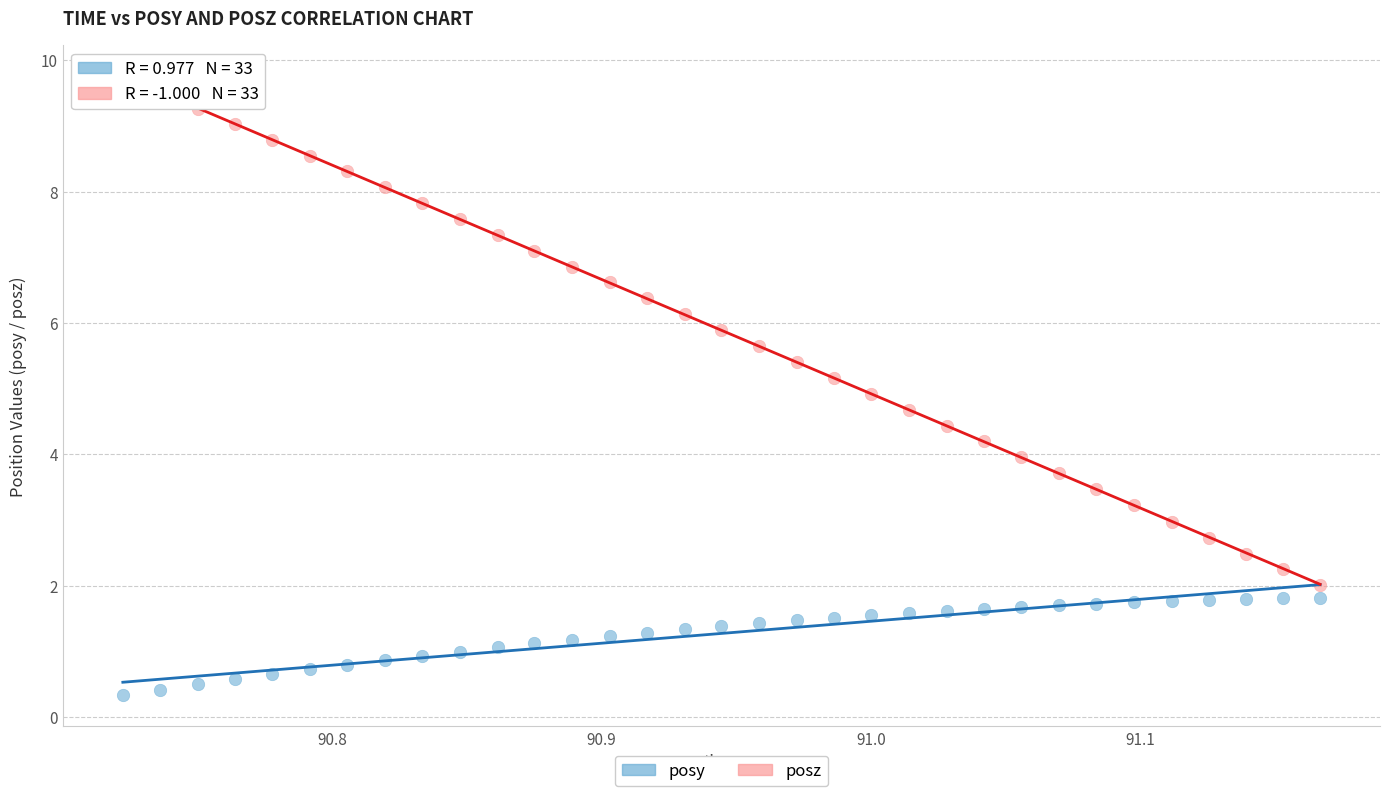

Which series contains the highest Y value?

posz